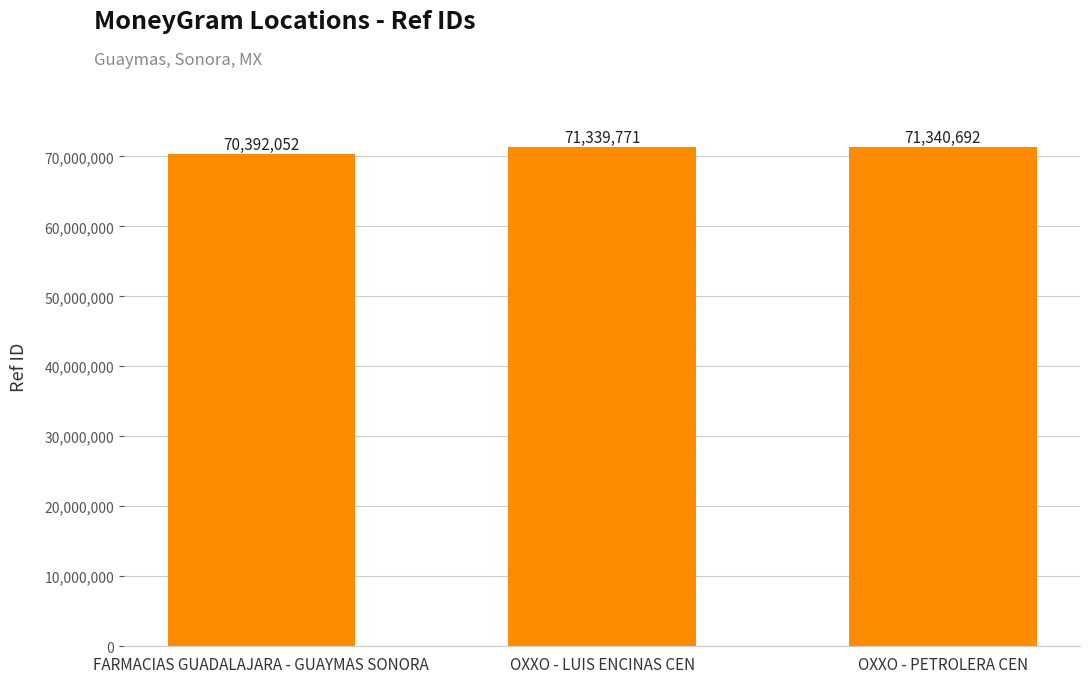

Rank the categories by value from highest to lowest.

OXXO - PETROLERA CEN, OXXO - LUIS ENCINAS CEN, FARMACIAS GUADALAJARA - GUAYMAS SONORA